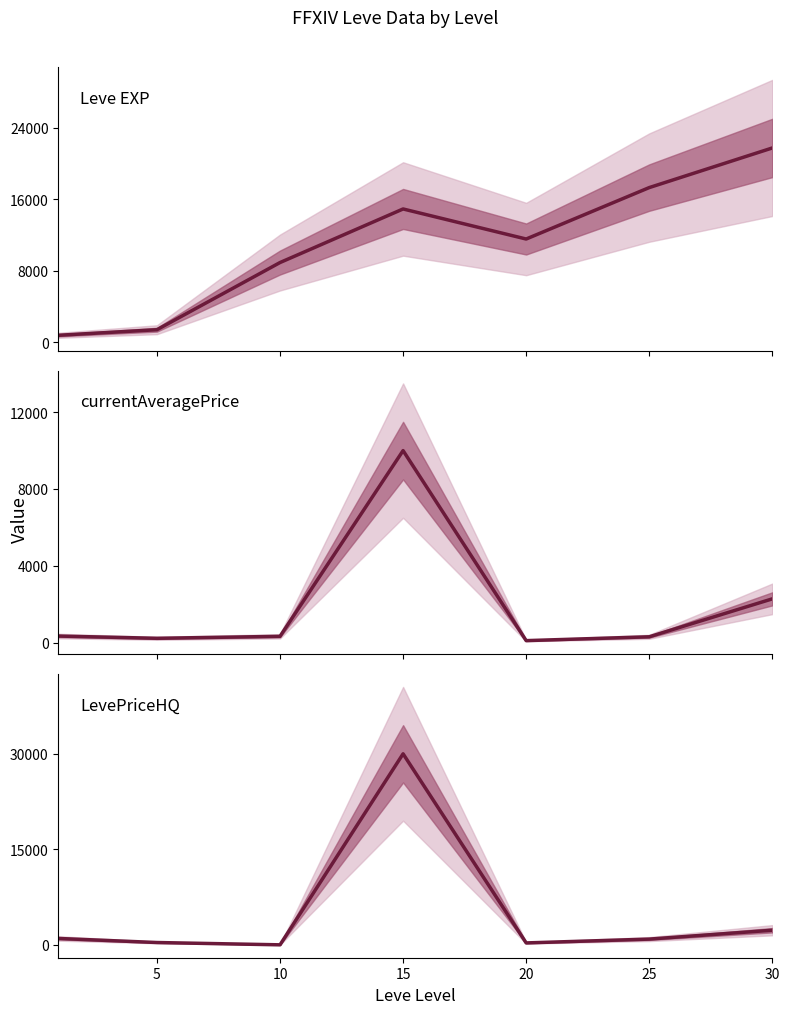

Reading left to right, what are all the values shown in this chart?

Leve EXP: 800.0	1420.0	8930.0	14920.0	11560.0	17310.0	21740.0
currentAveragePrice: 338.8	221.7	324.4	10000.0	100.0	300.0	2276.7
LevePriceHQ: 1001.0	363.3	0.0	30000.0	300.0	900.0	2292.9